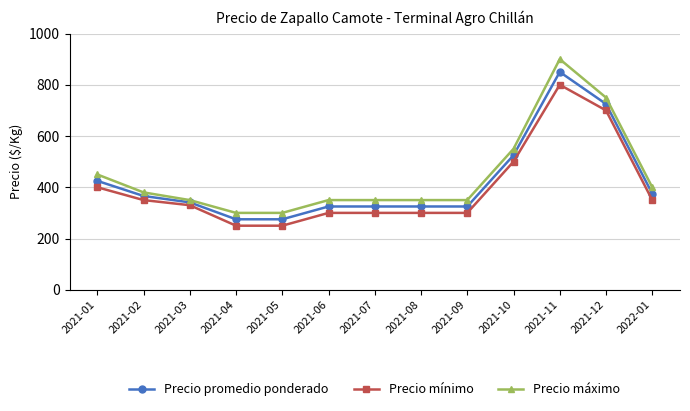

Count the number of categories in the chart.

13